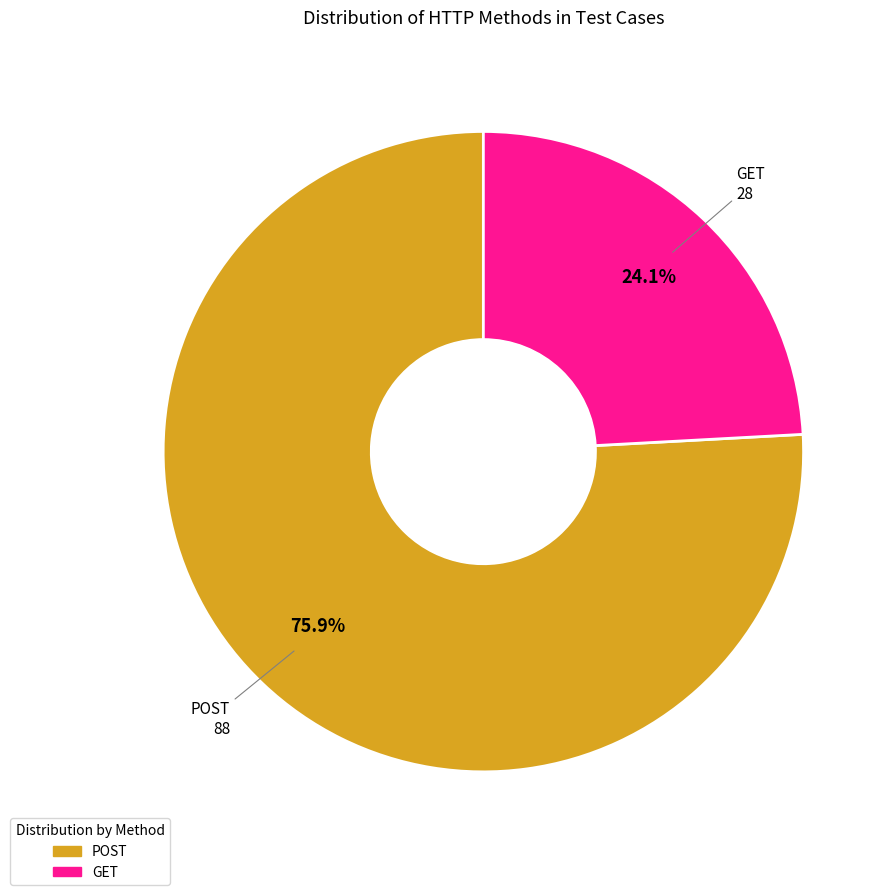

Which has a higher value, GET or POST?

POST